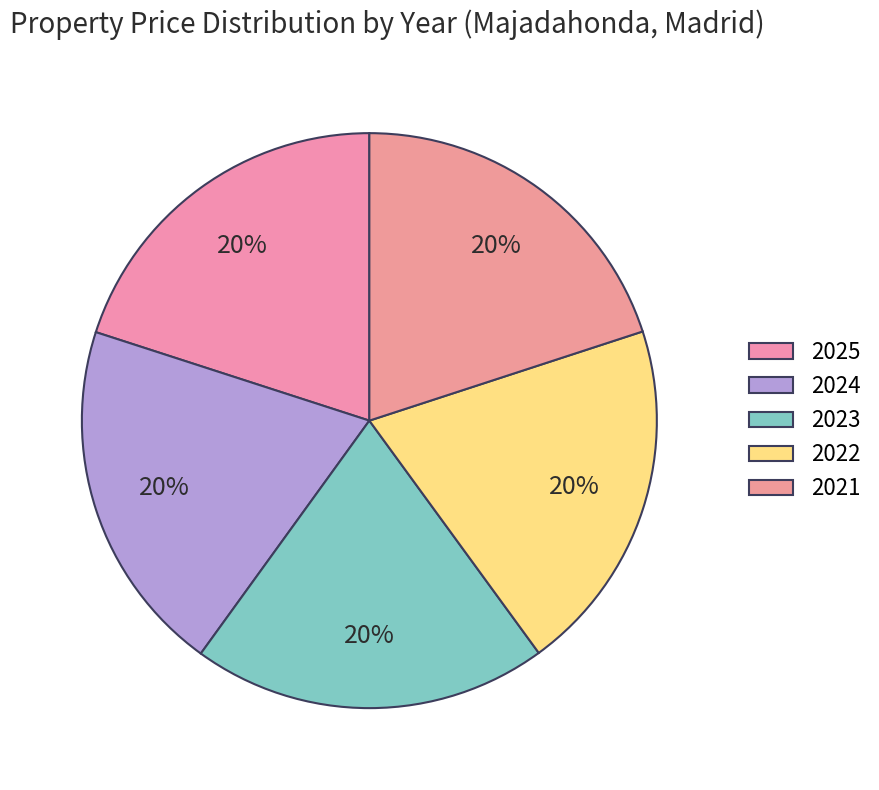

Approximately how many times larger is the value at 2024 compared to 2021?

1.0